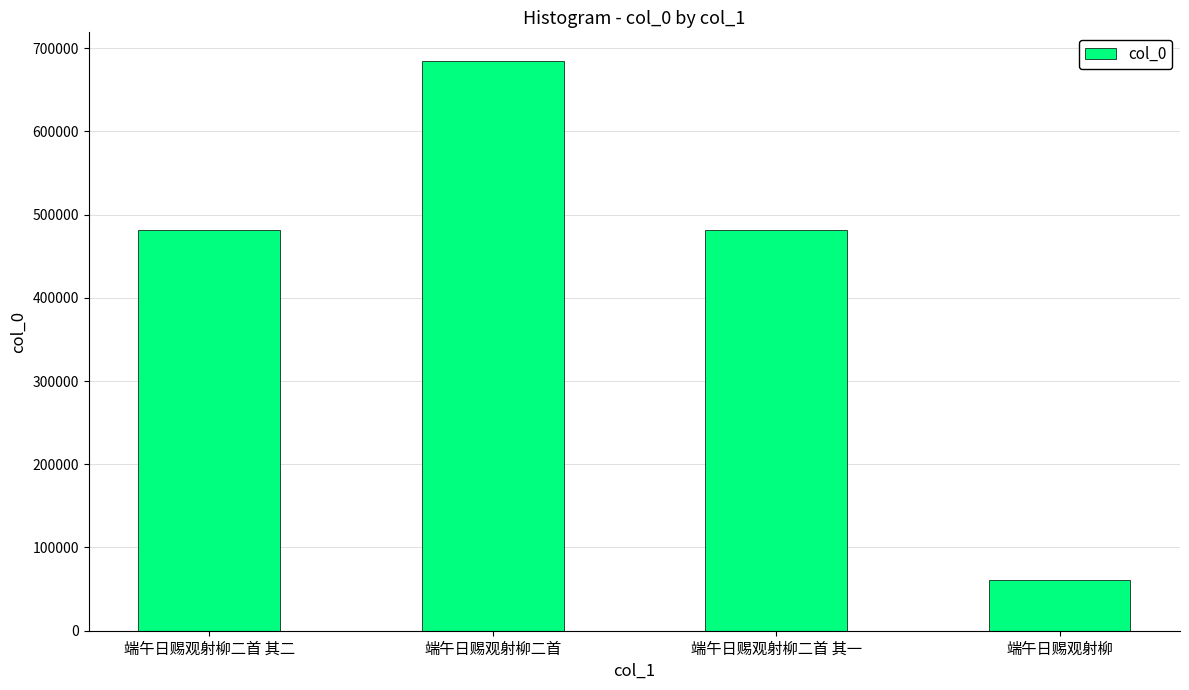

What is the approximate value at 端午日赐观射柳二首 其一, to the nearest 50?

482000